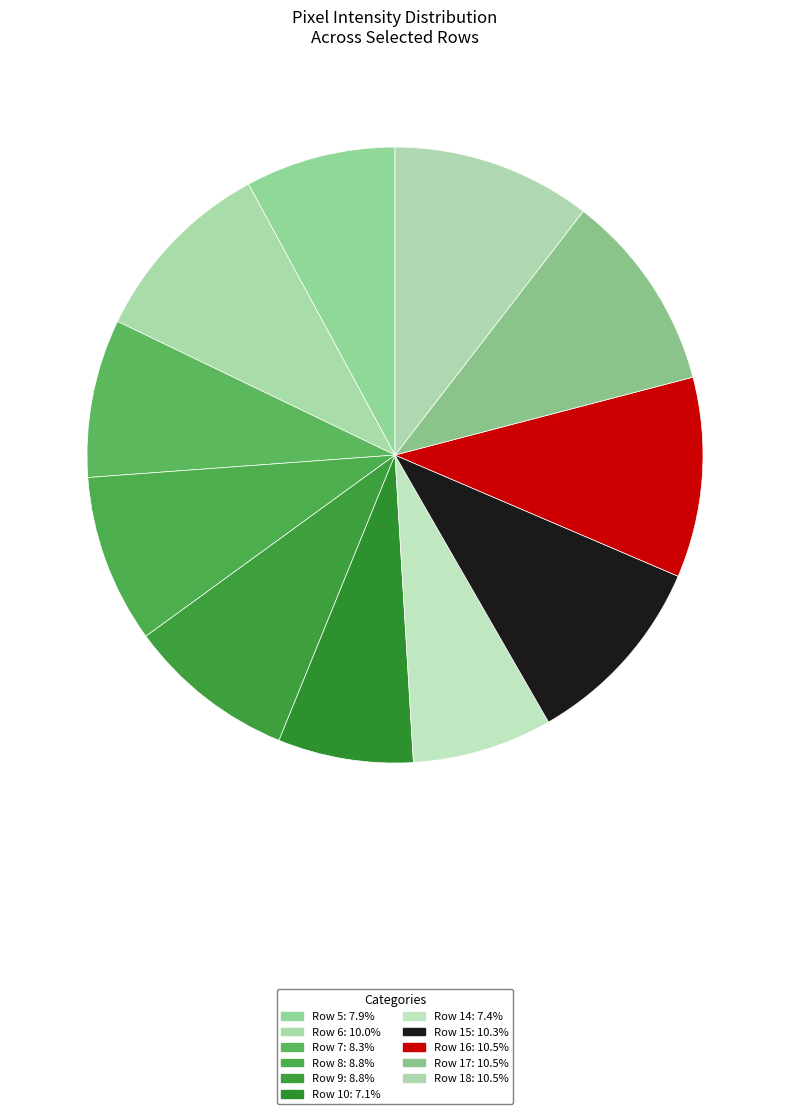

What is the ratio of the value at Row 8 to the value at Row 5?

1.1